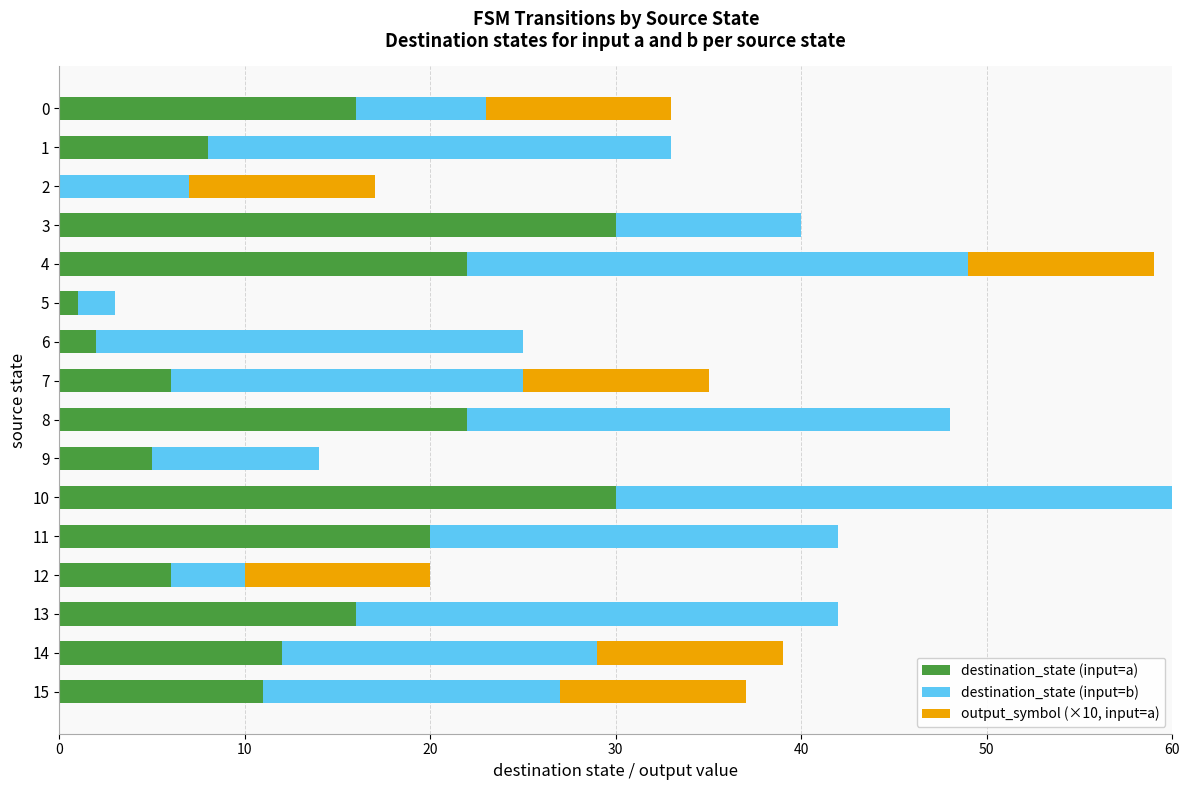

The destination_state (input=a) series shows 29 at 4. True or false?

False